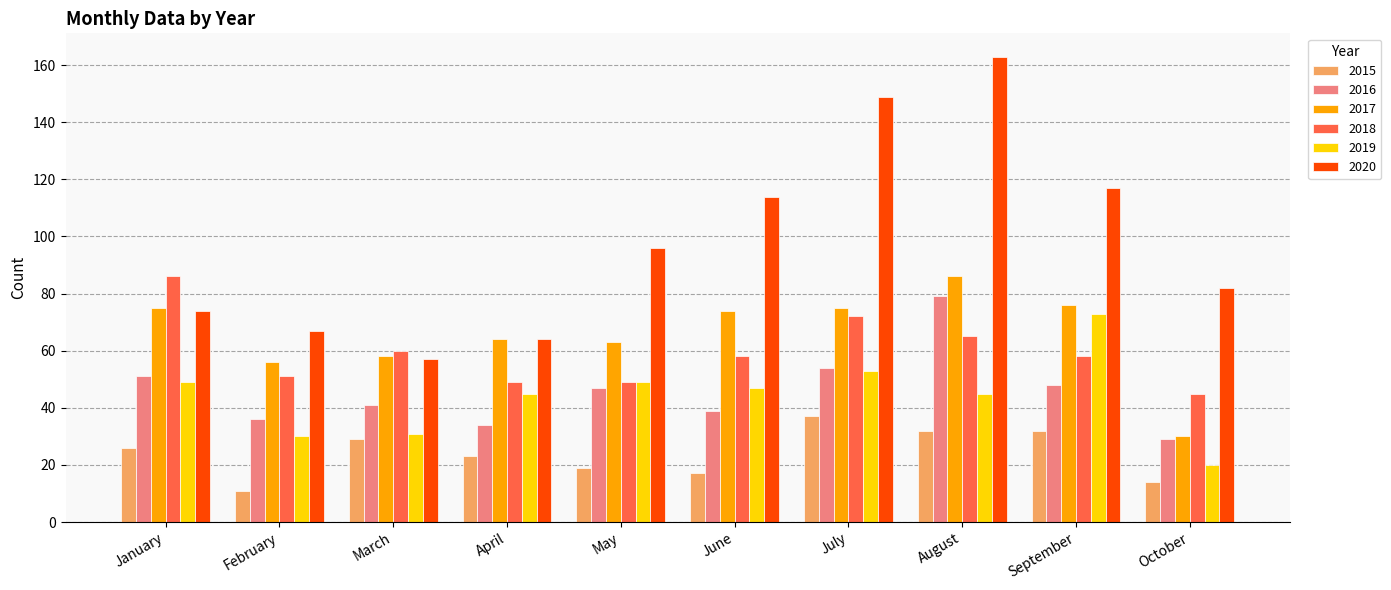

What is the value of the 2018 bar at the 9th from the left?

58